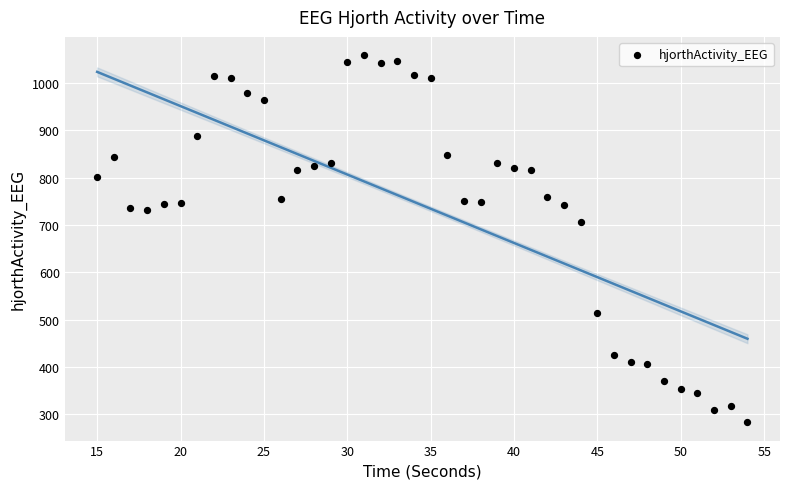

What Y value in the scatter plot is closest to 670?

706.7